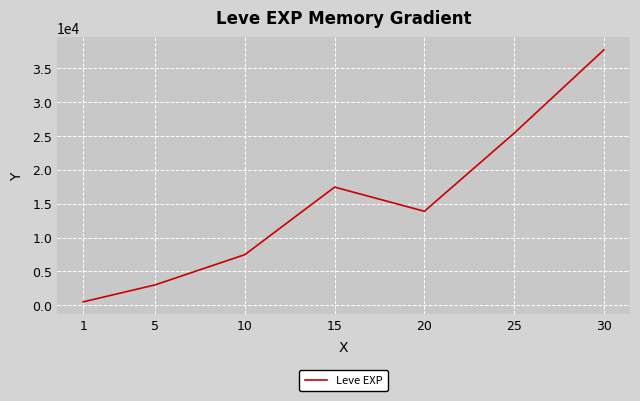

List the labels in order of value, smallest first.

1, 5, 10, 20, 15, 25, 30